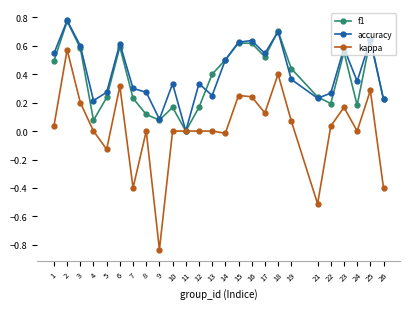

What is the spread (max minus min) of values at 9?

0.9